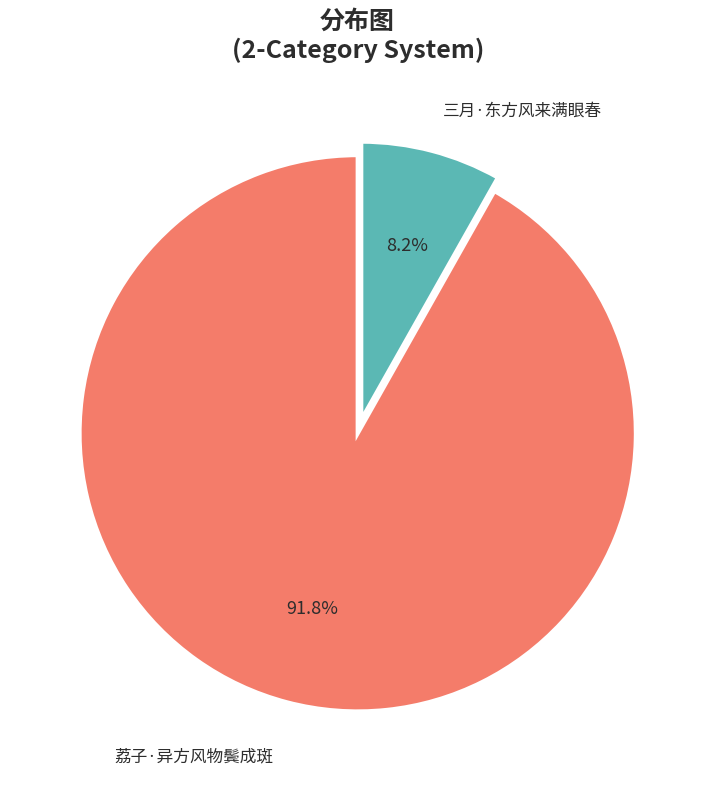

How many segments does this pie chart have?

2